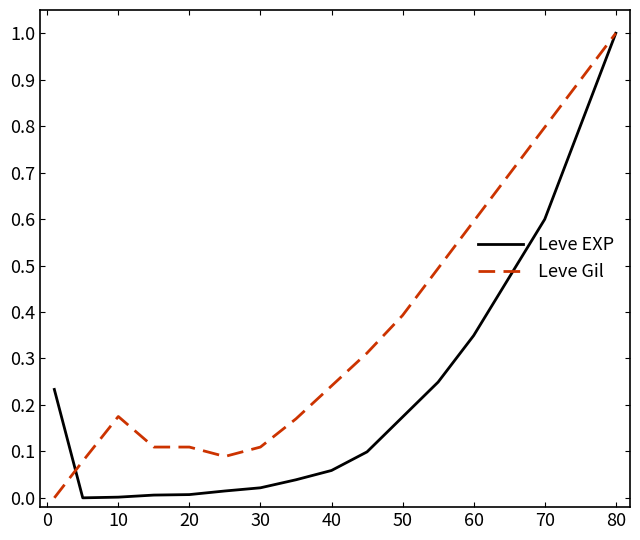

Which series has the largest total across all categories?

Leve Gil